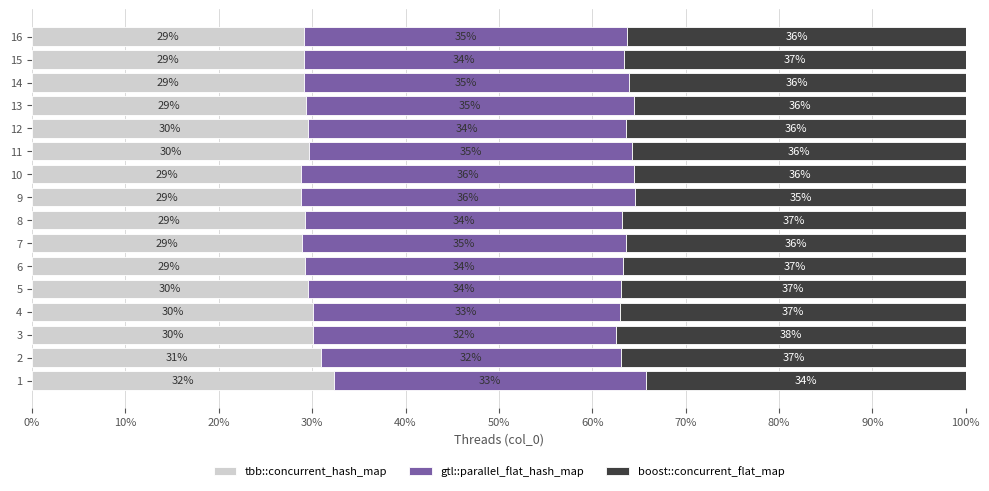

The tbb::concurrent_hash_map series shows 29.1 at 14. True or false?

True